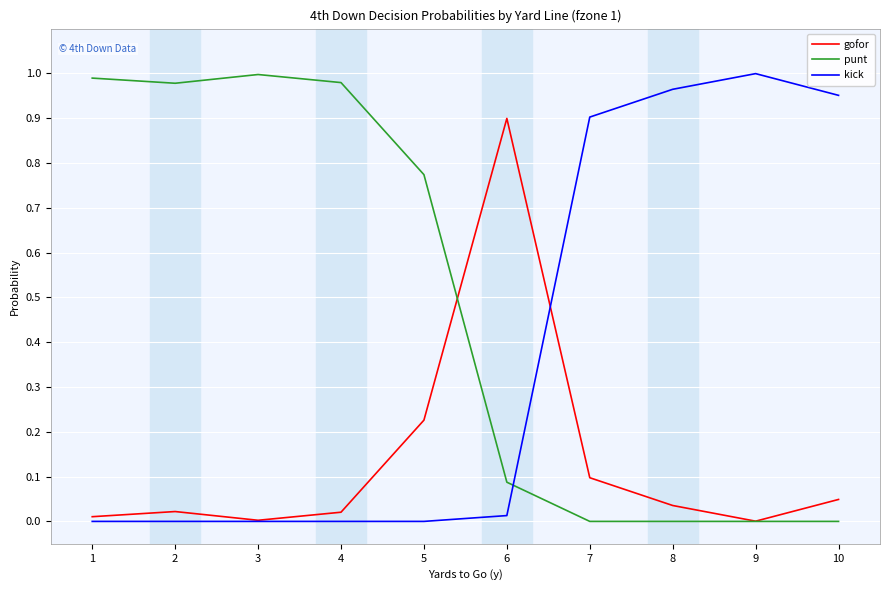

Is the value of gofor at 7 greater than the value of kick at 6?

Yes